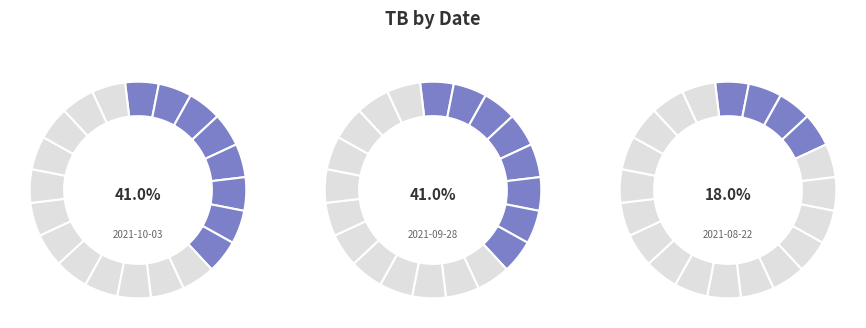

What is the total percentage of 2021-09-28 and 2021-08-22?

59.0%